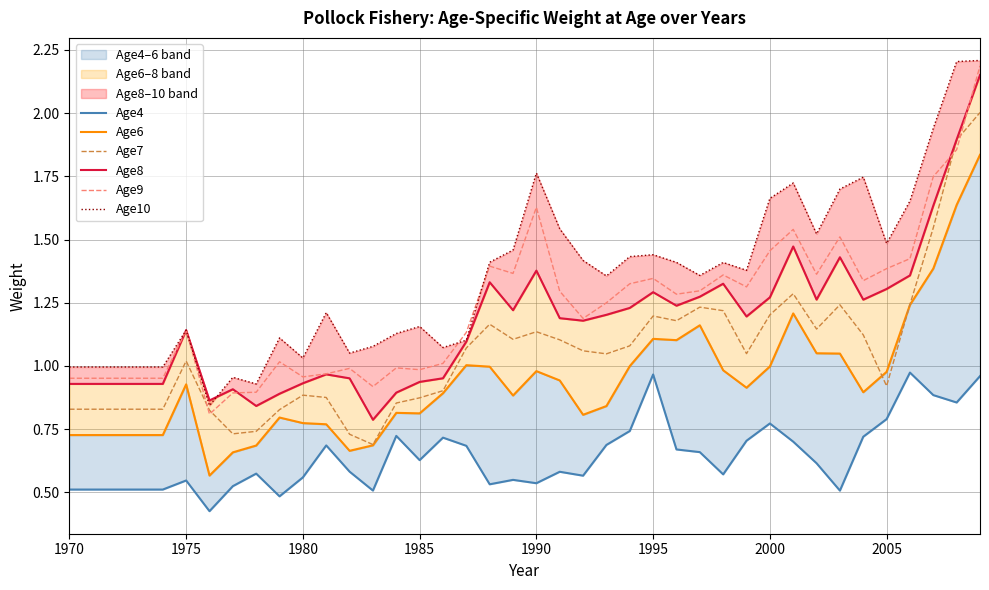

What is the maximum value for Age9?

2.2